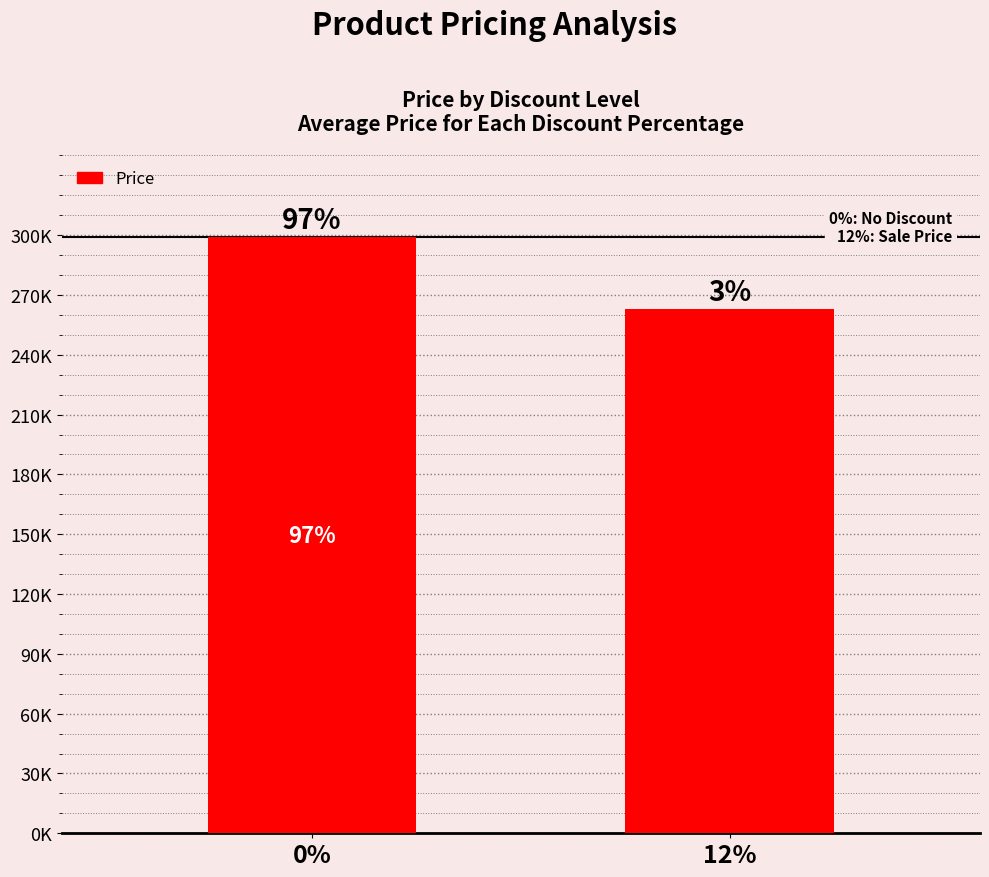

Does the chart contain any negative values?

No